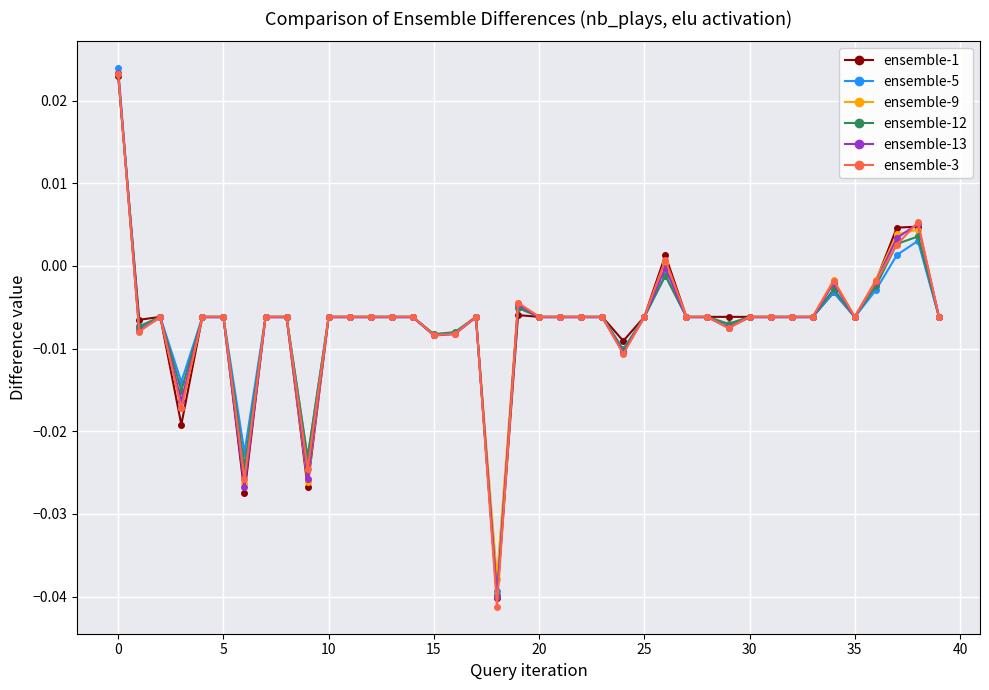

Which series has the widest spread of values?

ensemble-3